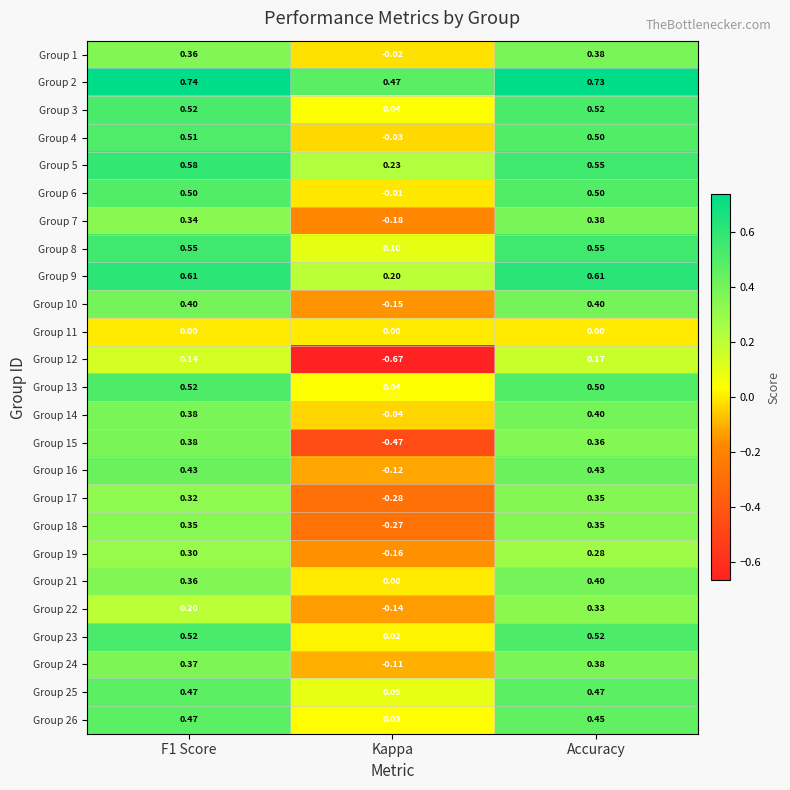

What is the total value across all series at Kappa?

-1.4